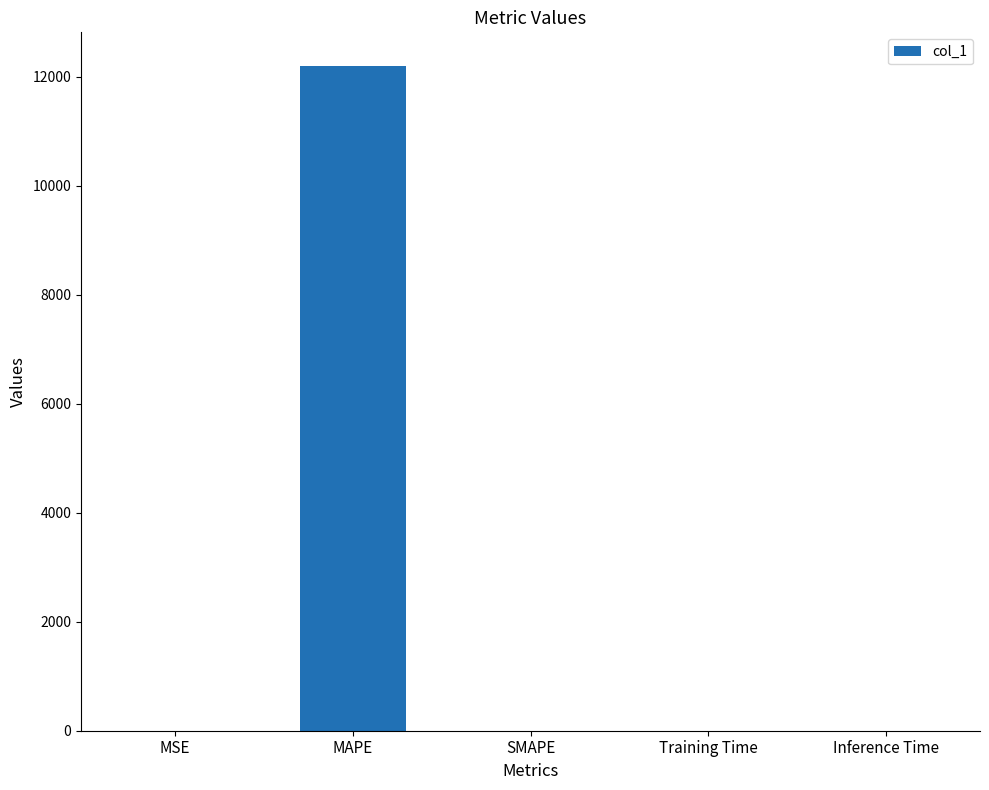

At which category does the chart reach its peak across all series?

MAPE